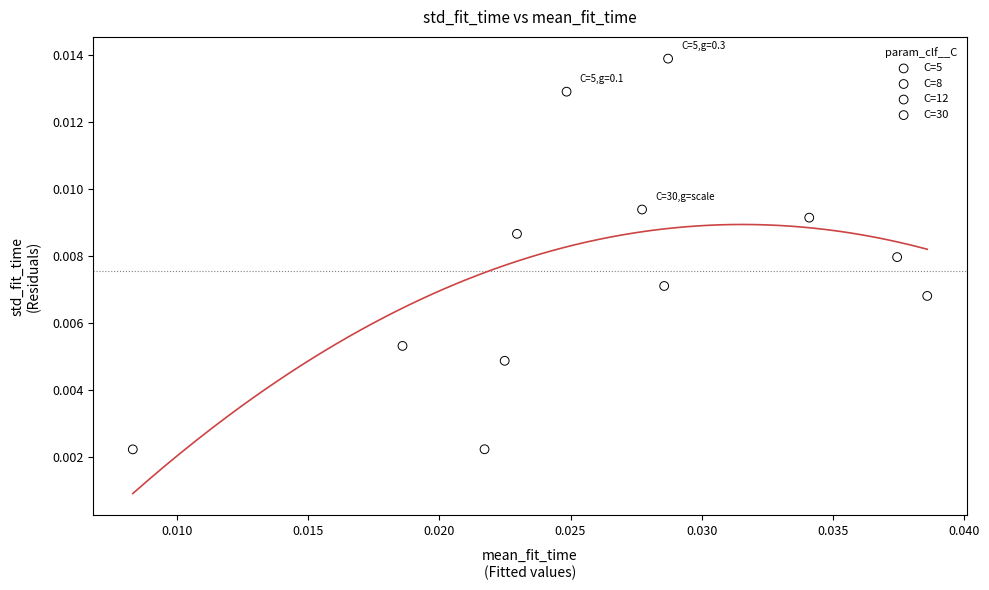

Which series contains the highest Y value?

C=5